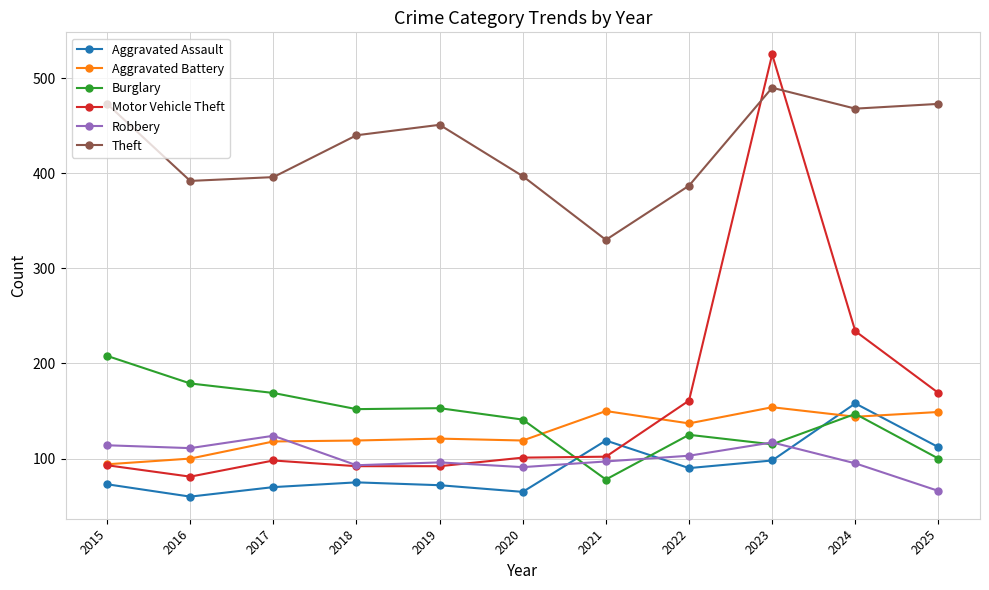

True or false: Robbery has a value of 37 at 2017.

False